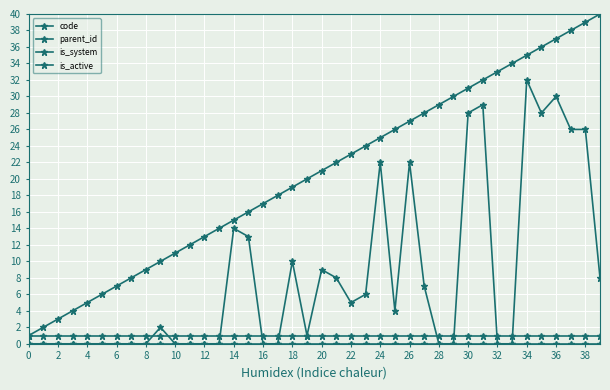

True or false: is_active has more than 2 points higher than both neighbors.

False